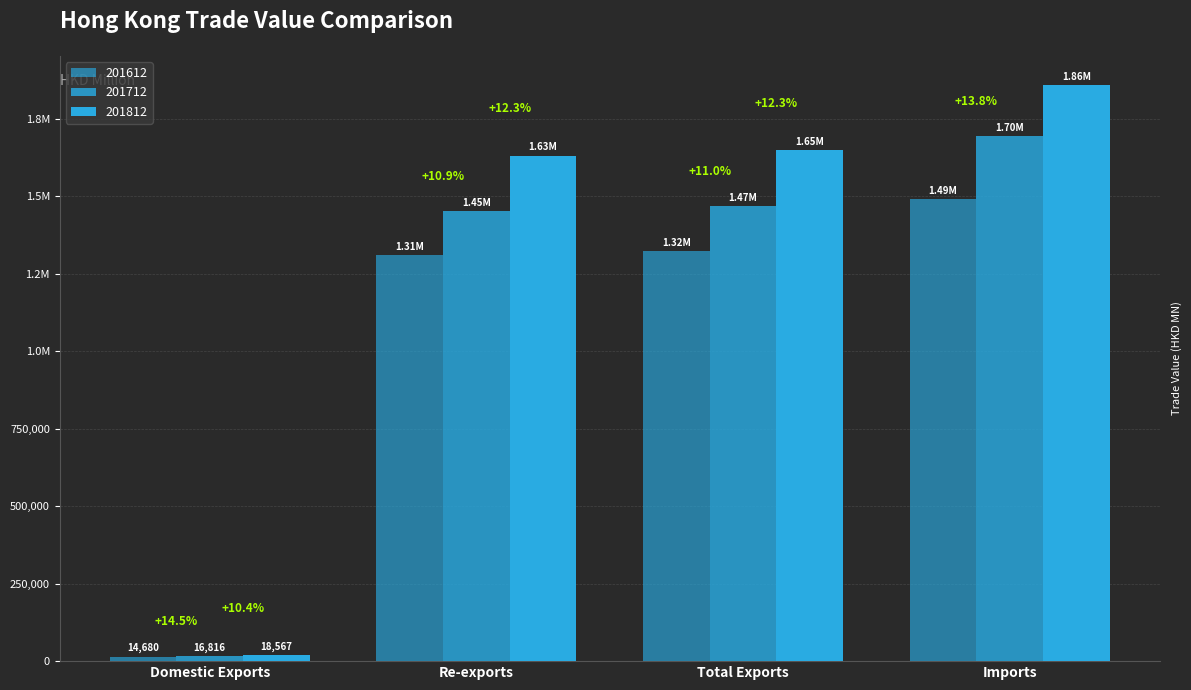

The value of 201812 at Domestic Exports is 31087.1. True or false?

False